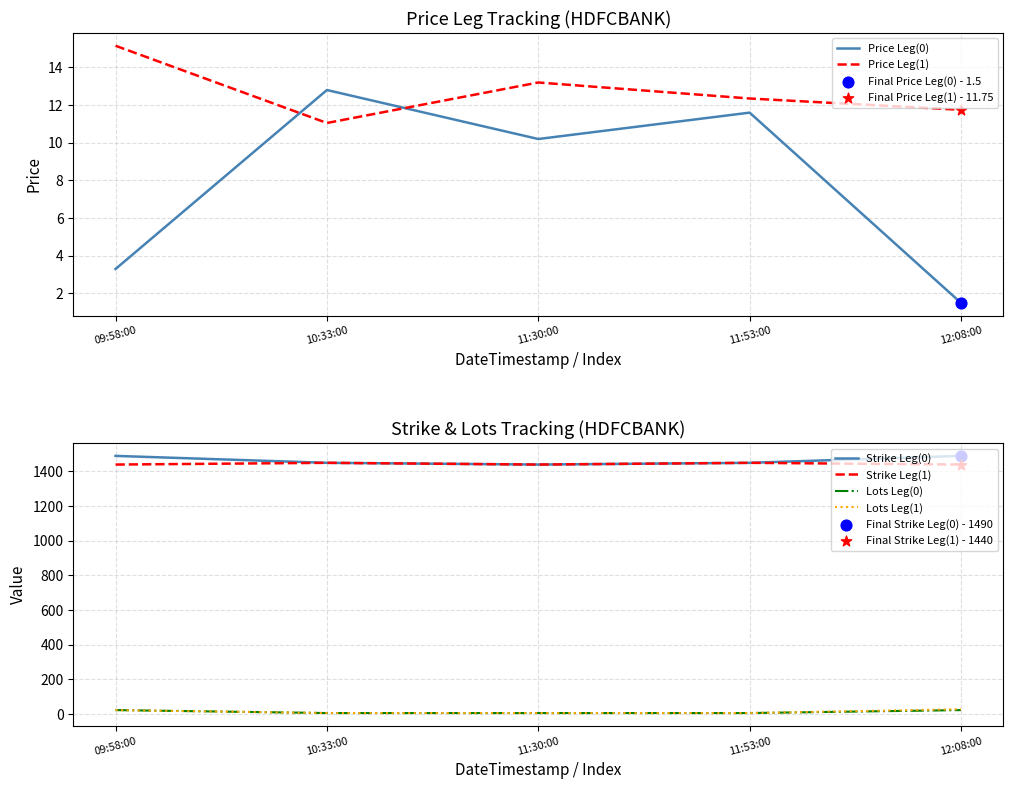

Which series contains the highest Y value?

Strike Leg(0)